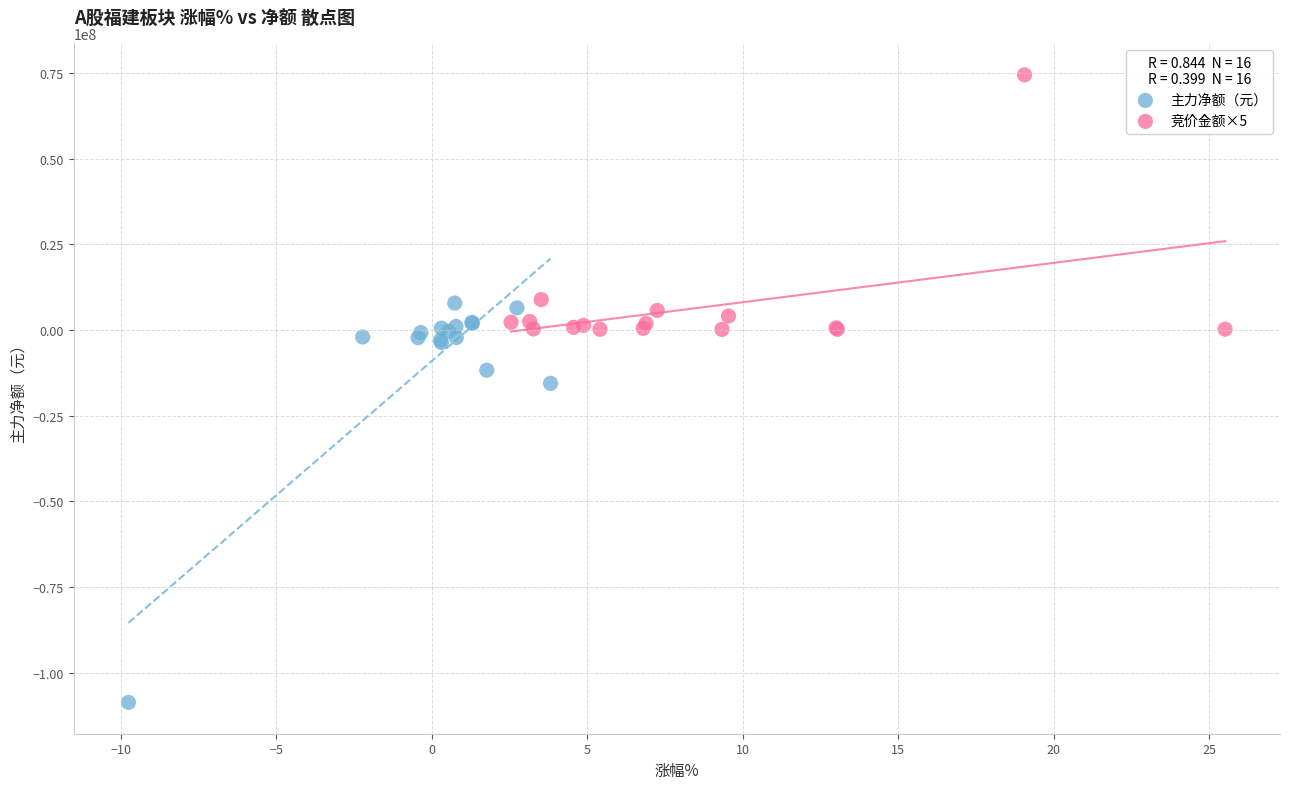

Which series has the widest spread of Y values?

主力净额（元）